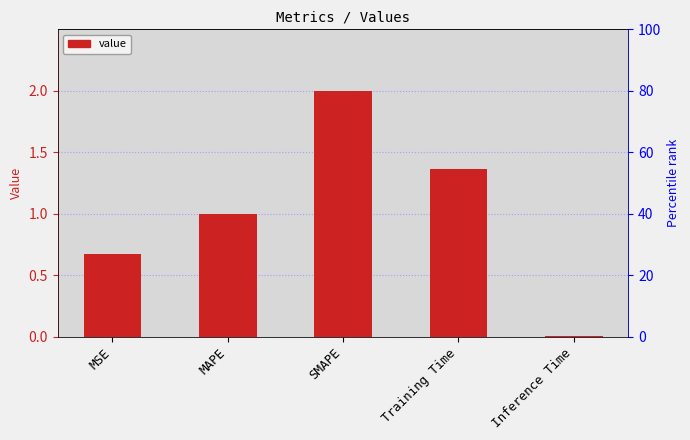

What is the sum of all values?

5.0